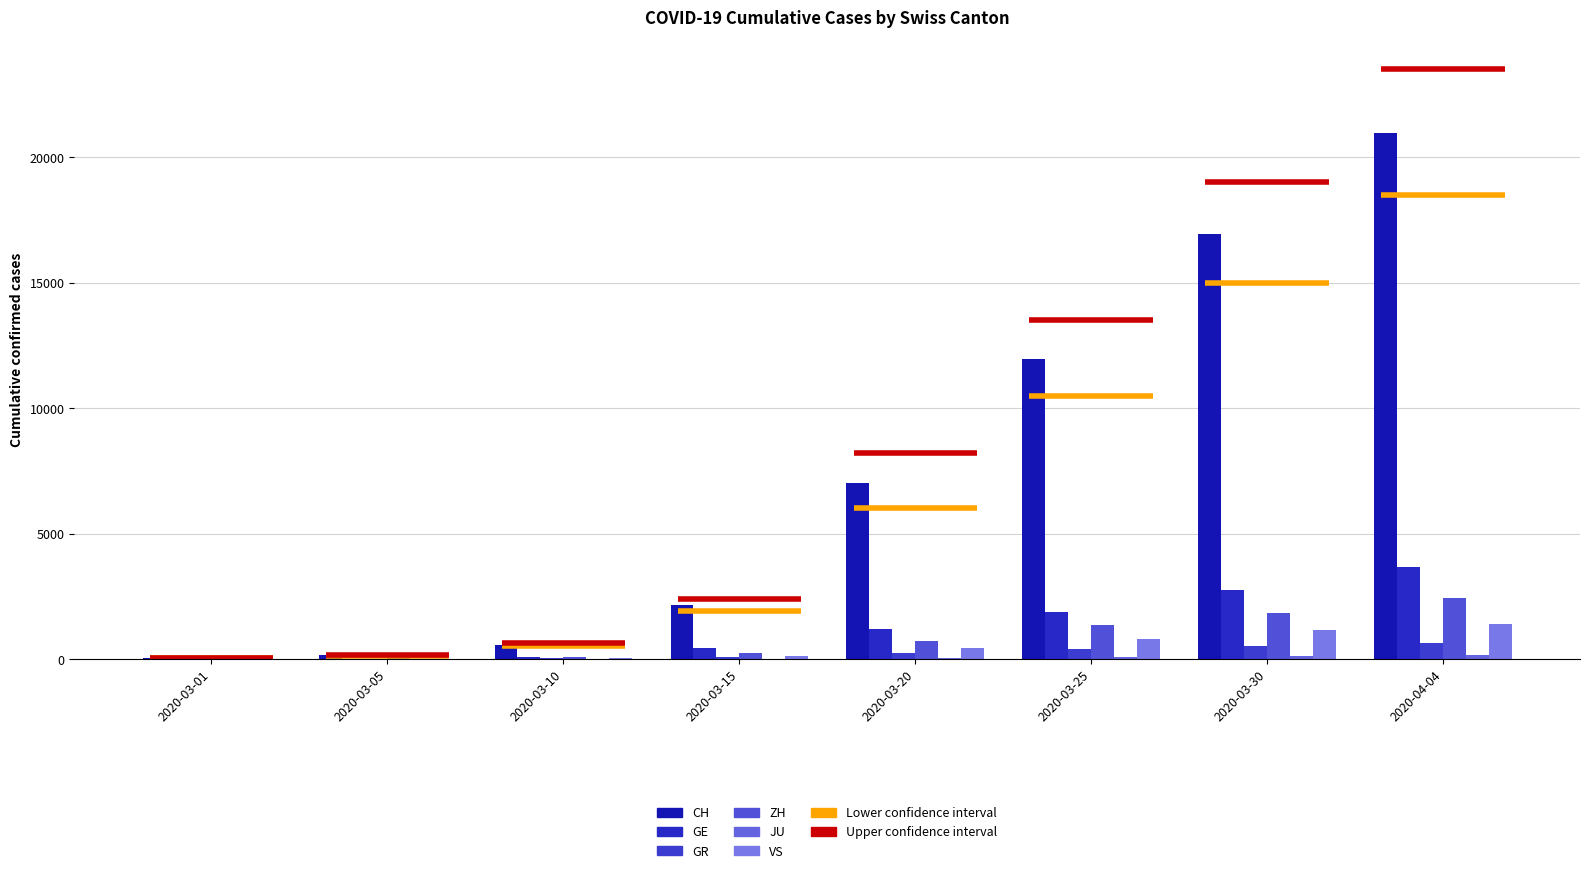

The value of GE at 2020-03-05 is 20. True or false?

True